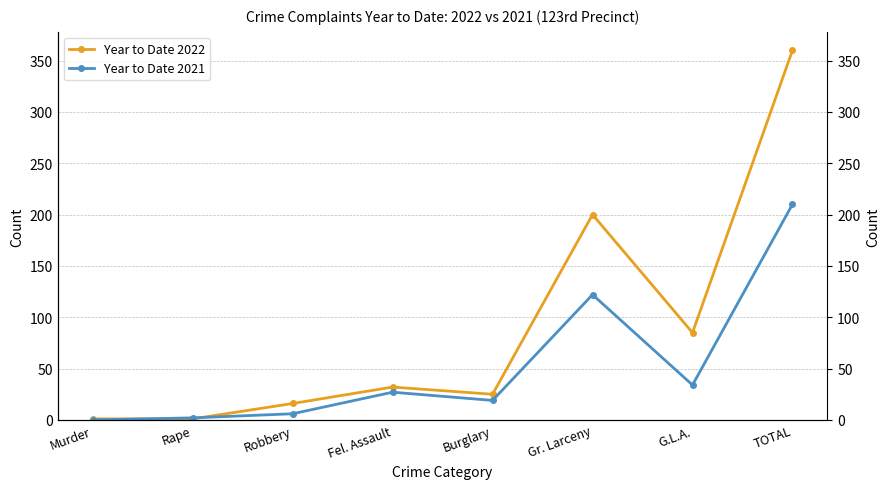

Reading left to right, what are all the values shown in this chart?

Year to Date 2022: 1	1	16	32	25	200	85	360
Year to Date 2021: 0	2	6	27	19	122	34	210